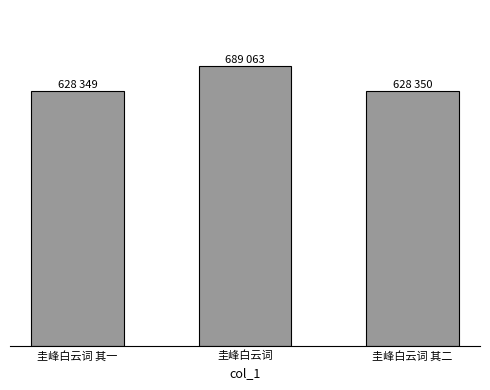

The value at 圭峰白云词 其一 is 628349. True or false?

True